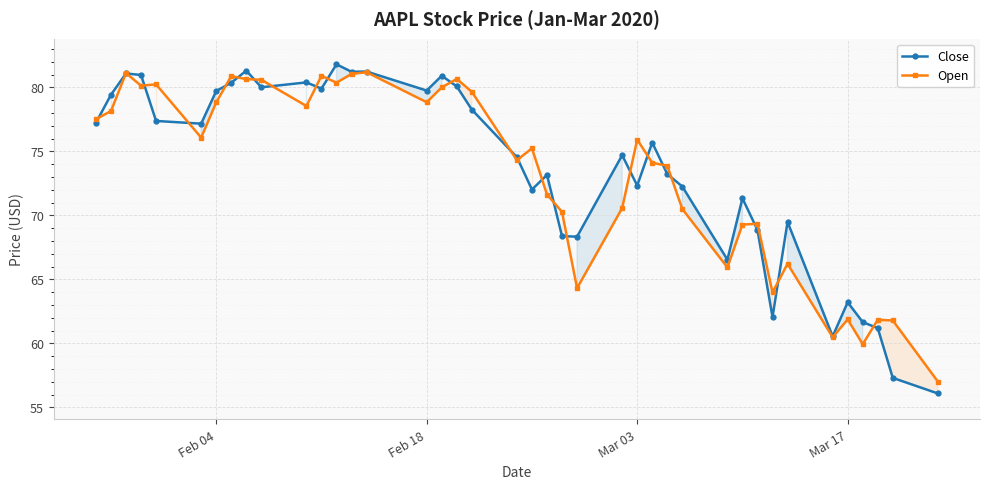

What is the greatest value displayed?

81.8